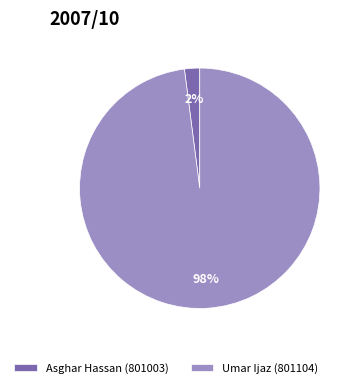

How many slices are in this pie chart?

2